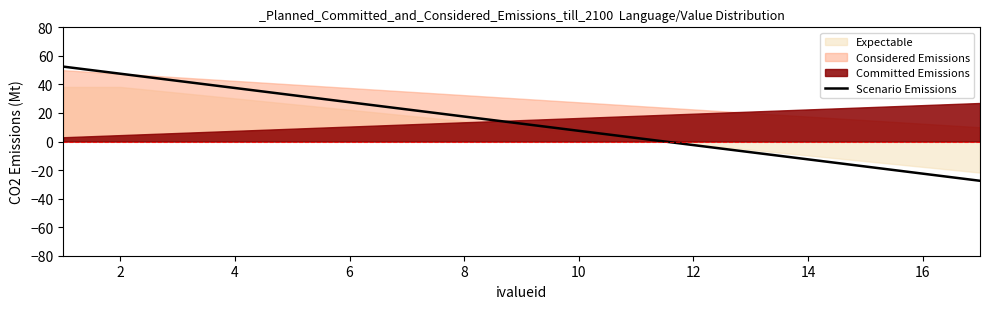

The Scenario Emissions series shows -11.2 at 16. True or false?

False